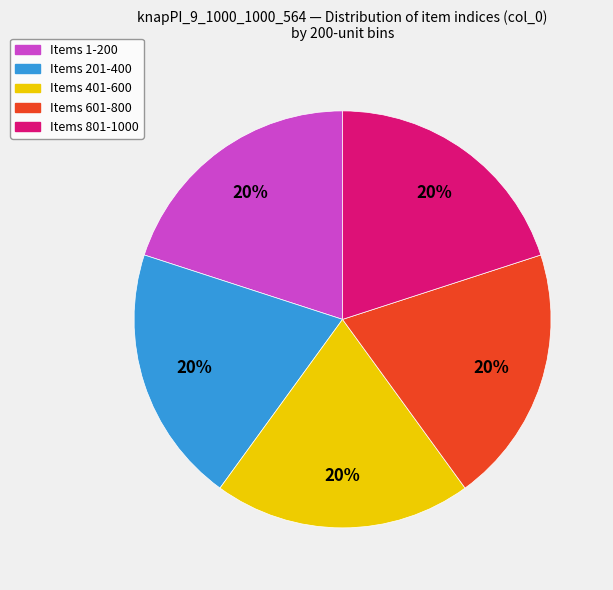

To the nearest percent, what is the average slice percentage?

20%